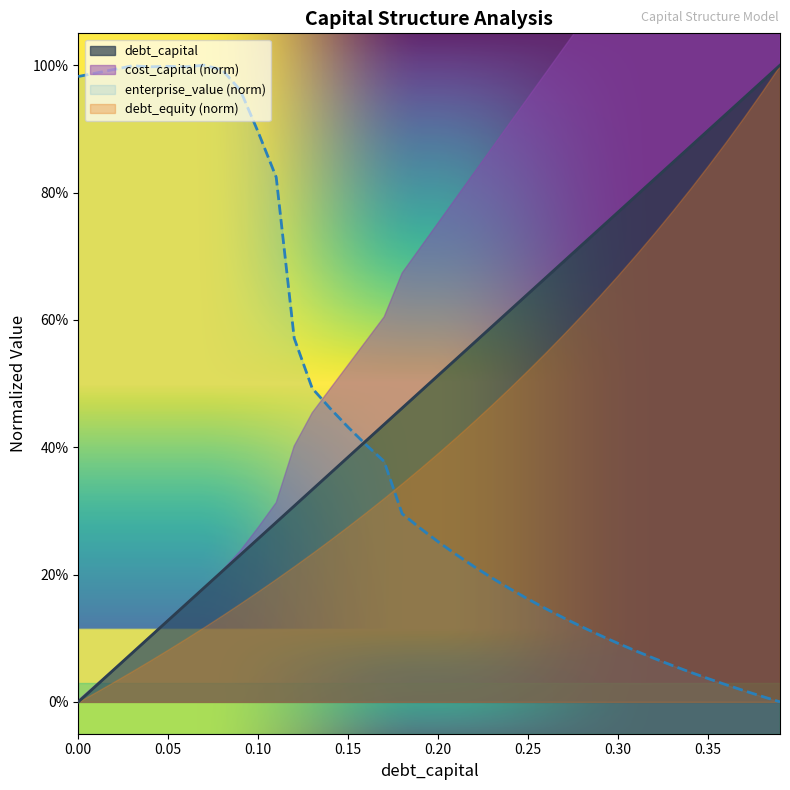

How many lines are shown in the chart?

2